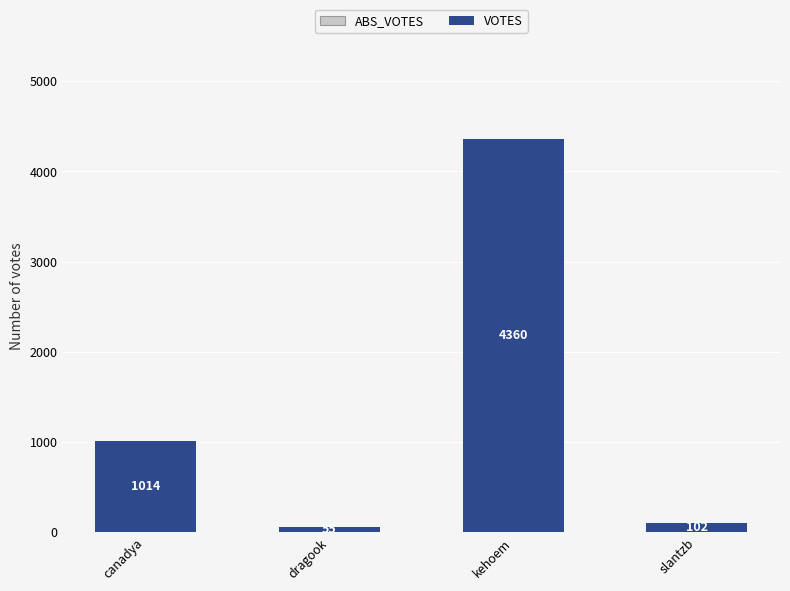

Between canadya and kehoem, which is larger?

kehoem